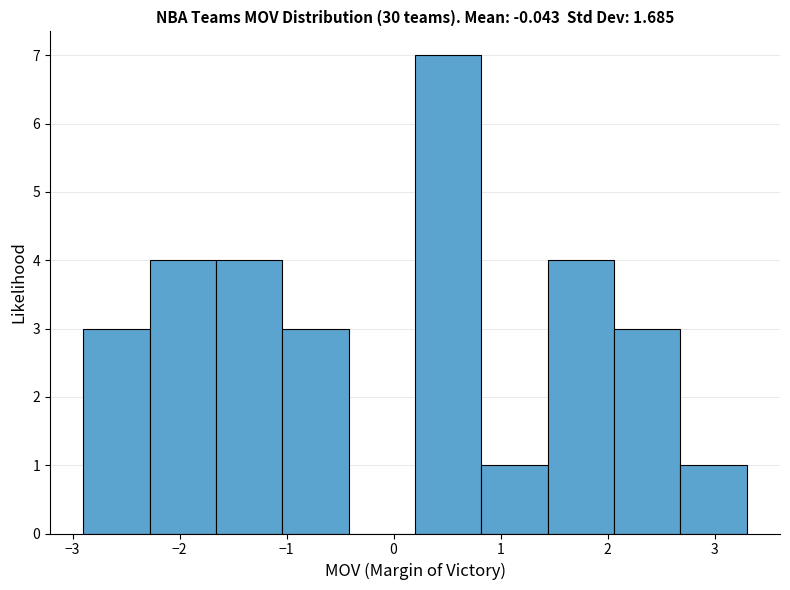

Reading left to right, transcribe this chart: for each bar, give the range it covers on the x-axis and its height. Neither the bar edges nor the heights are printed on the chart, so give them approximately, as read against the axes.

-2.90 to -2.28: 3
-2.28 to -1.66: 4
-1.66 to -1.04: 4
-1.04 to -0.42: 3
-0.42 to 0.20: 0
0.20 to 0.82: 7
0.82 to 1.44: 1
1.44 to 2.06: 4
2.06 to 2.68: 3
2.68 to 3.30: 1